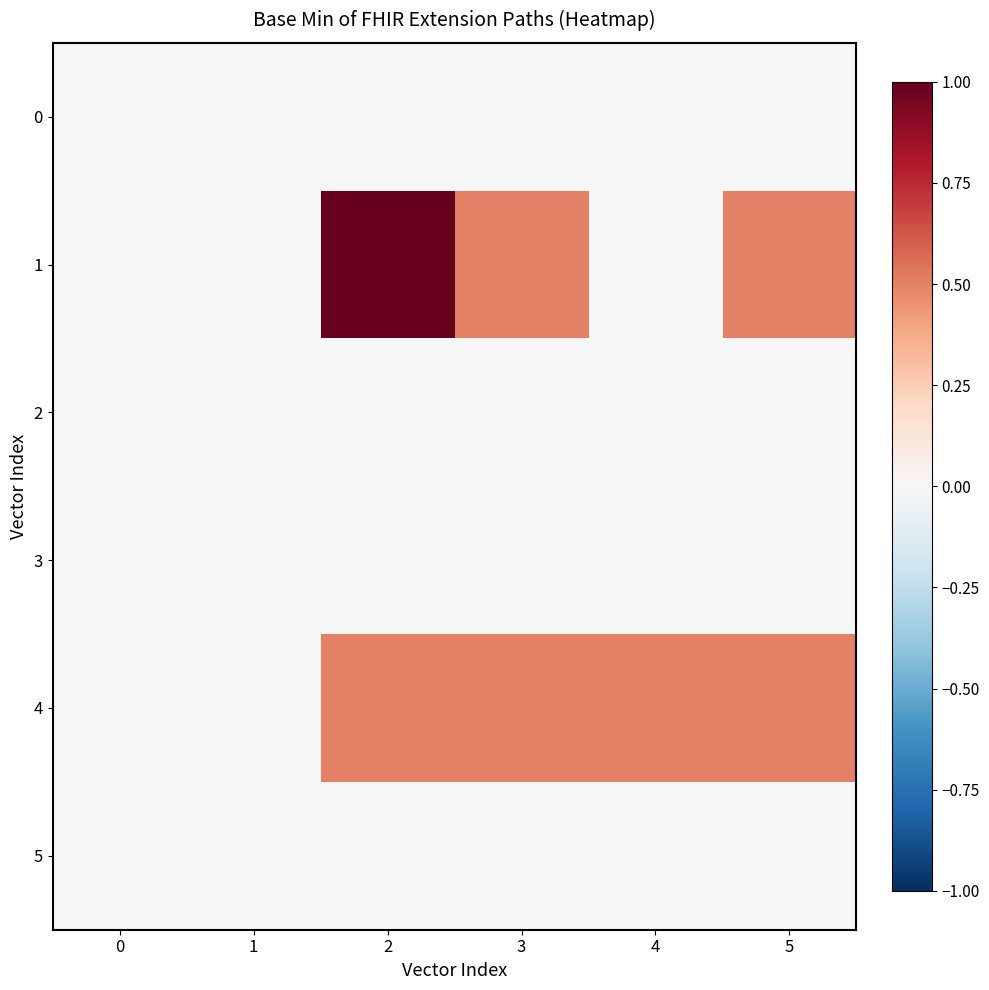

What is the maximum value shown in the chart?

1.0